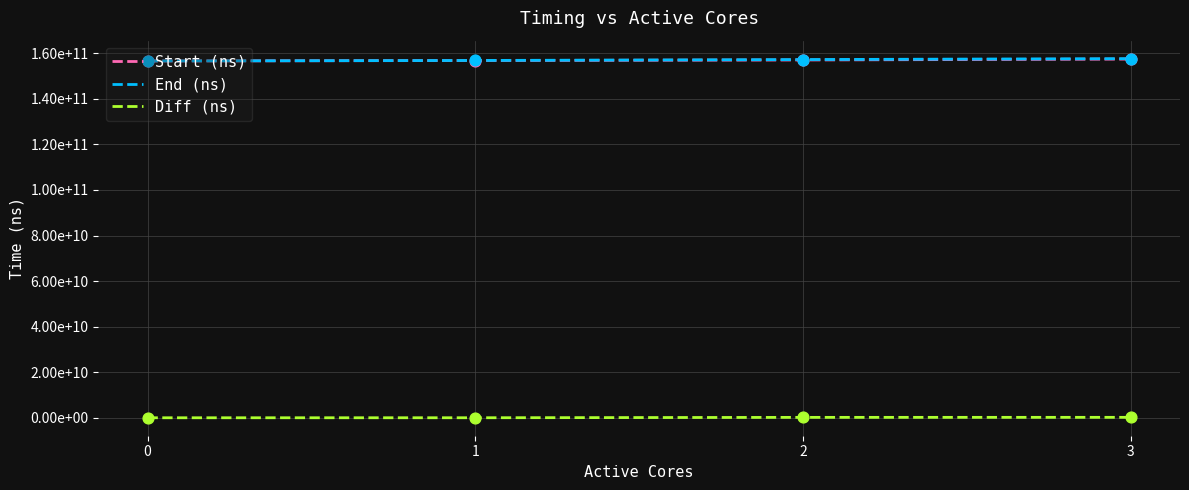

Is the value of Diff (ns) at 3 greater than the value of Start (ns) at 3?

No